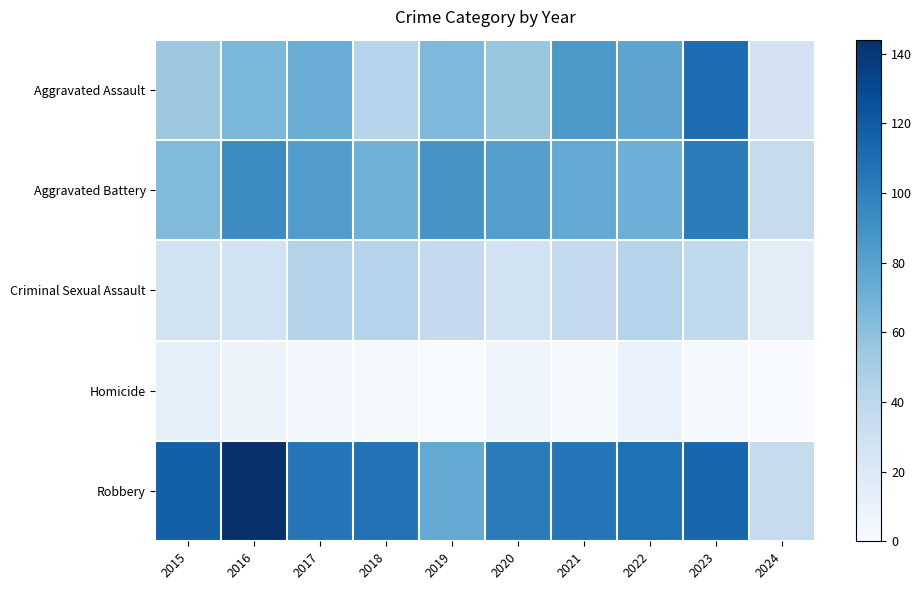

Between 2016 and 2021, which series saw the biggest shift?

Robbery